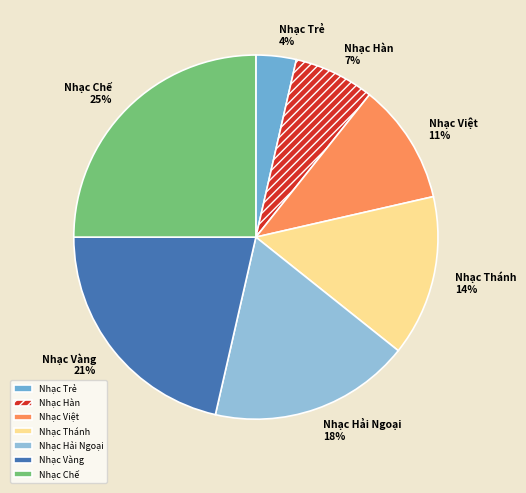

Which has a higher value, Nhạc Hàn or Nhạc Việt?

Nhạc Việt